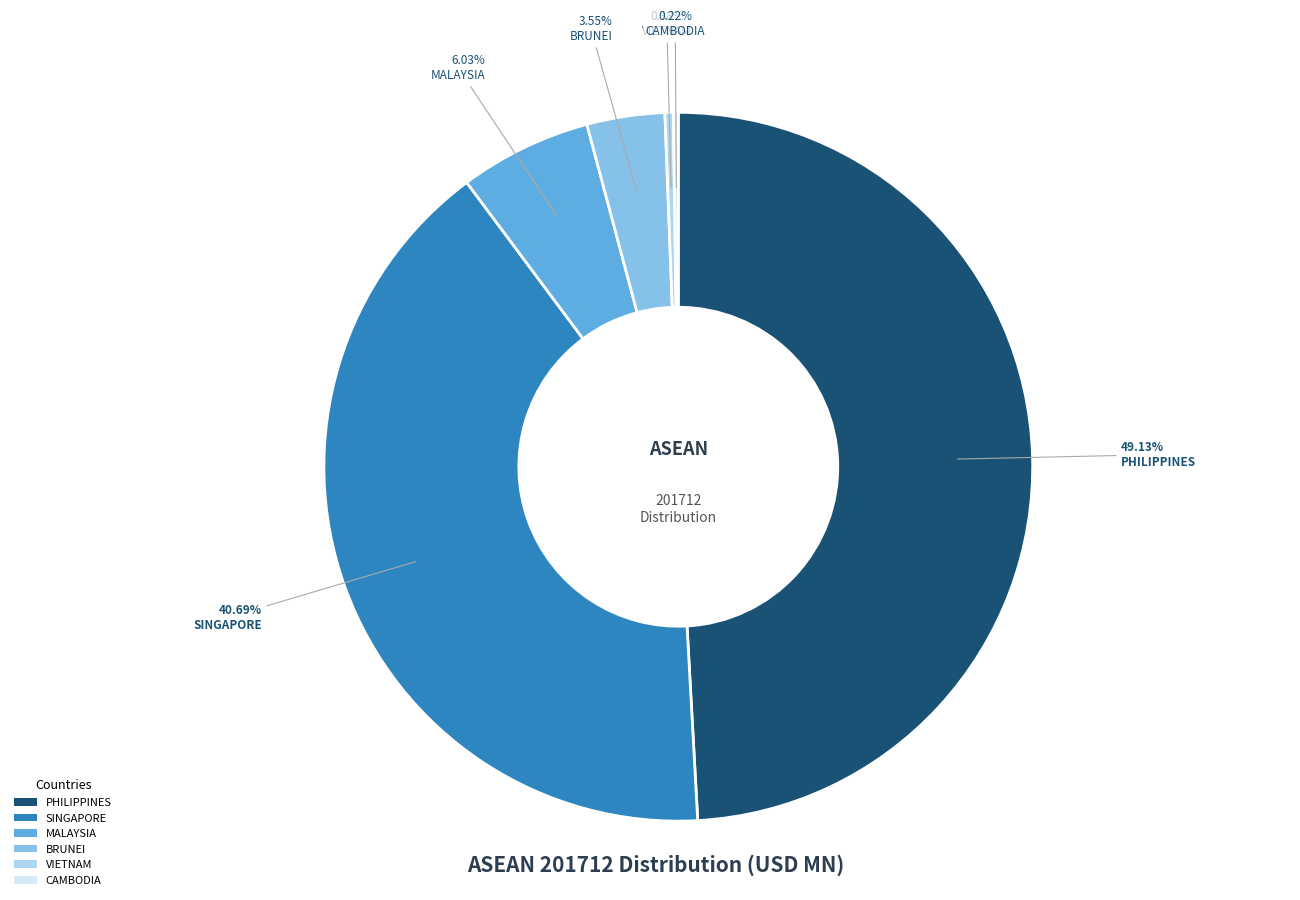

Is there any slice that represents more than half of the pie?

No